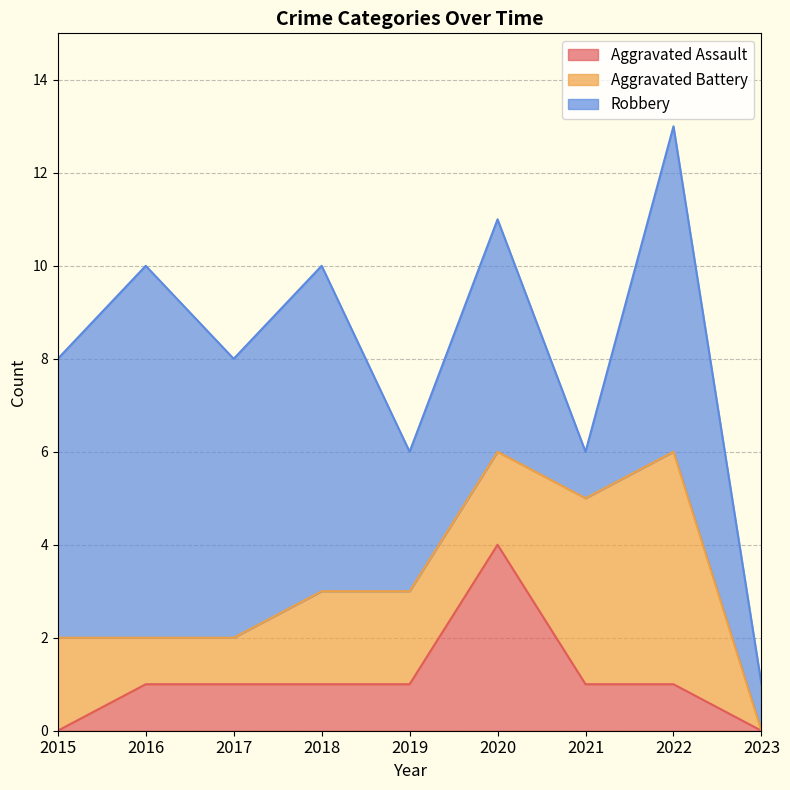

What is the greatest value displayed?

8